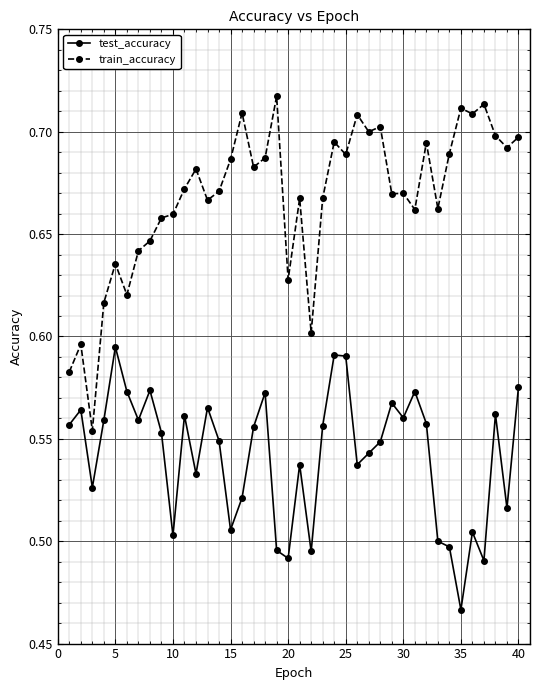

True or false: test_accuracy and train_accuracy intersect in this chart.

False